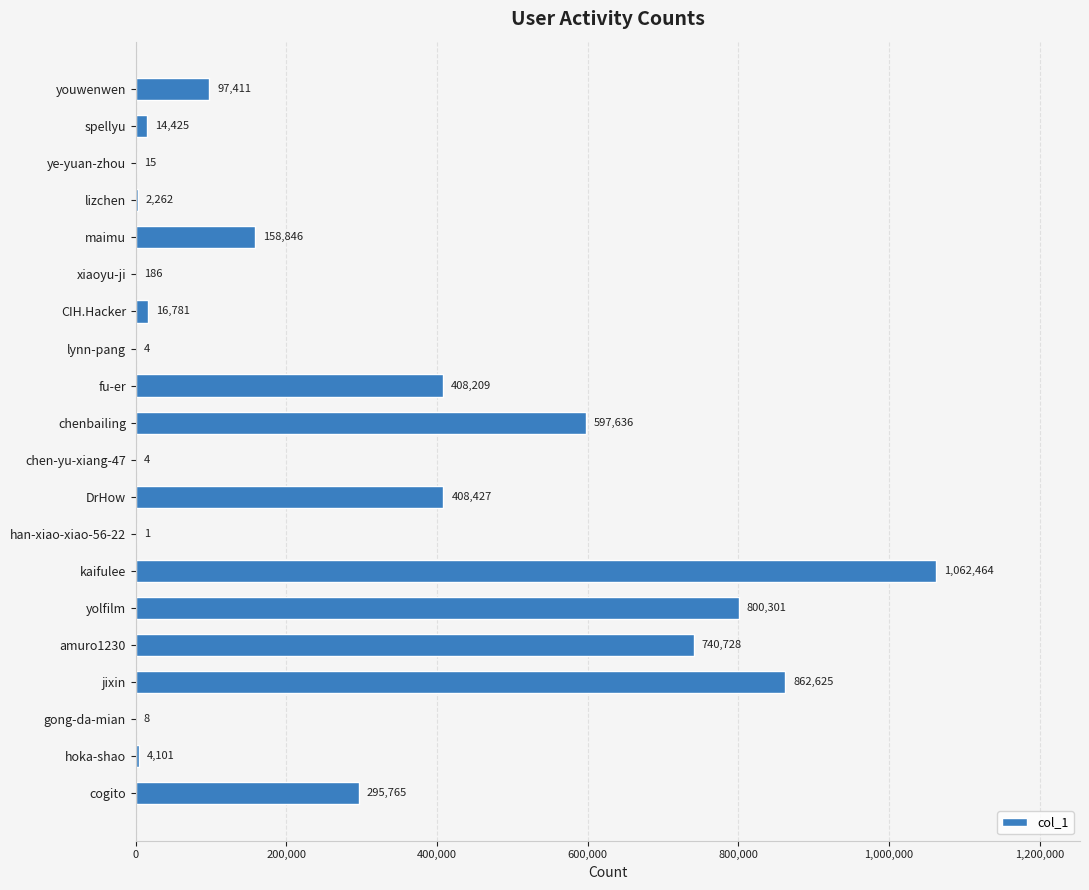

What is the approximate value at lynn-pang?

4